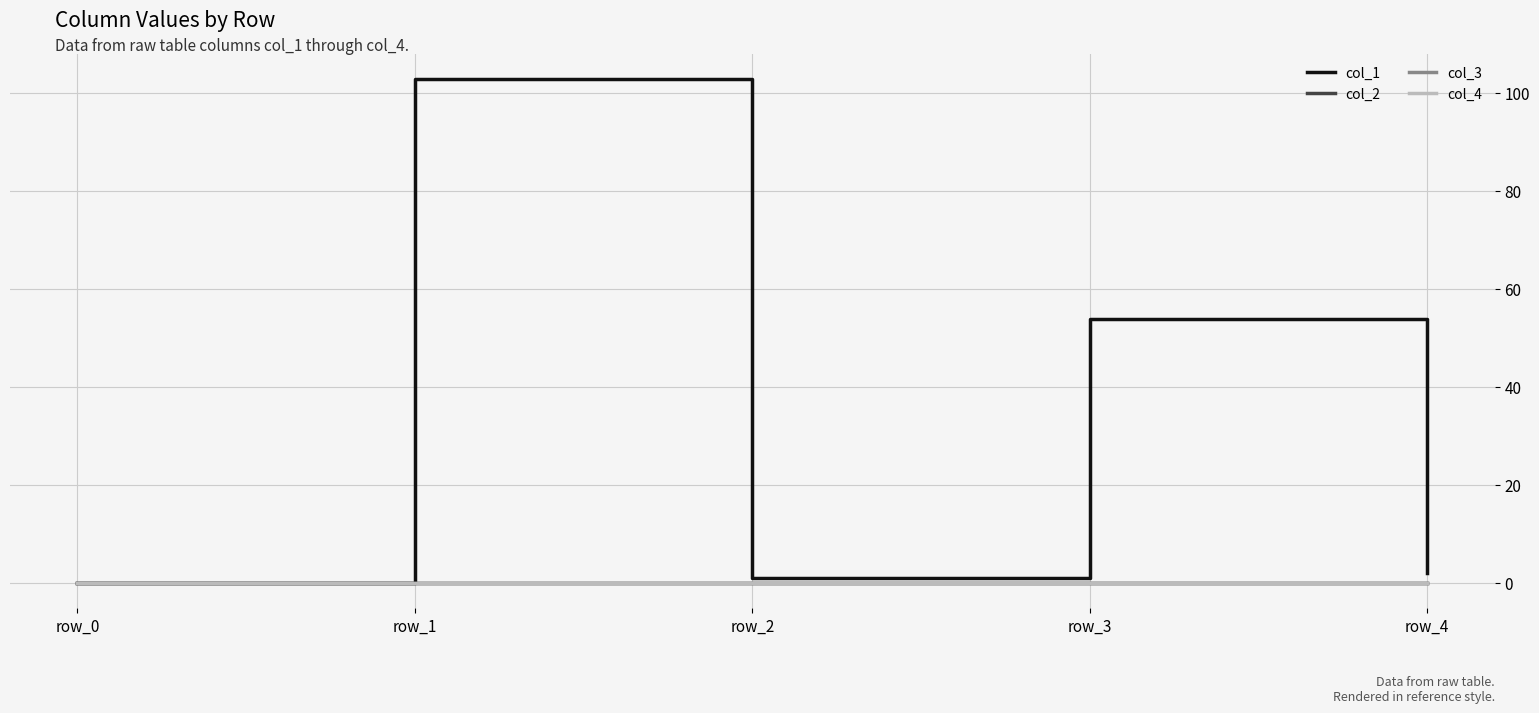

True or false: col_2 and col_3 intersect in this chart.

False